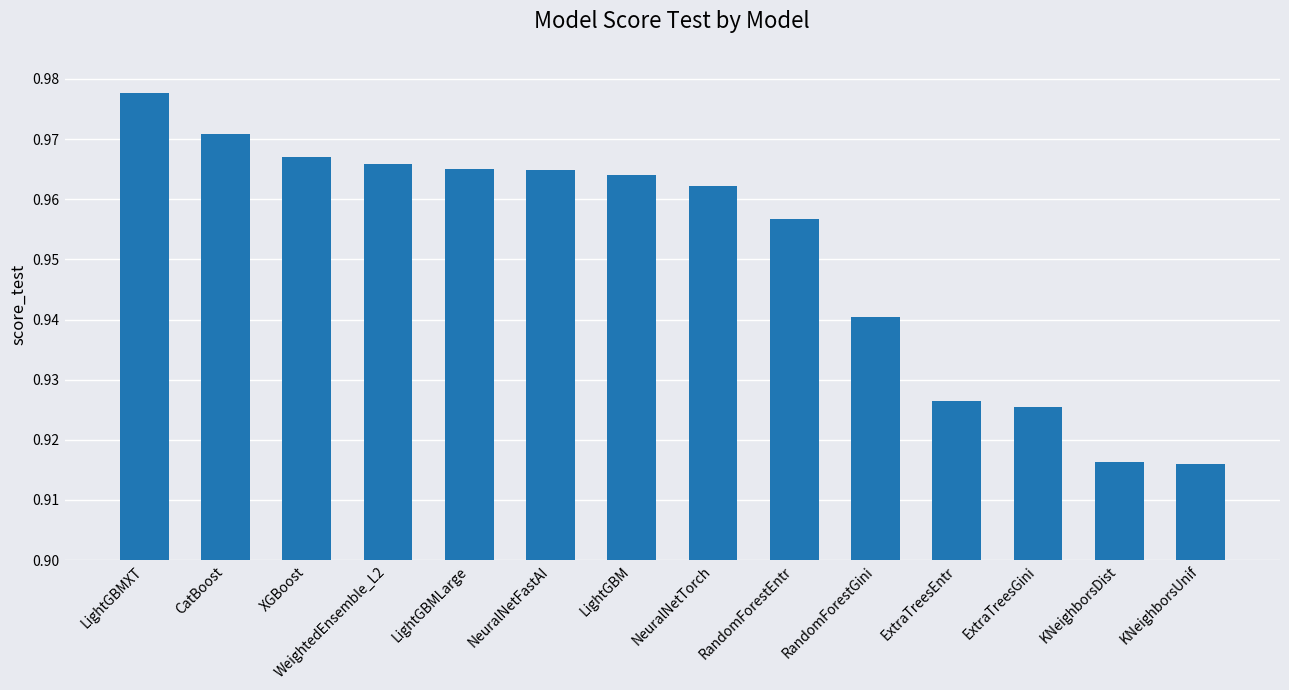

Count the values in the range 0 to 1.

14